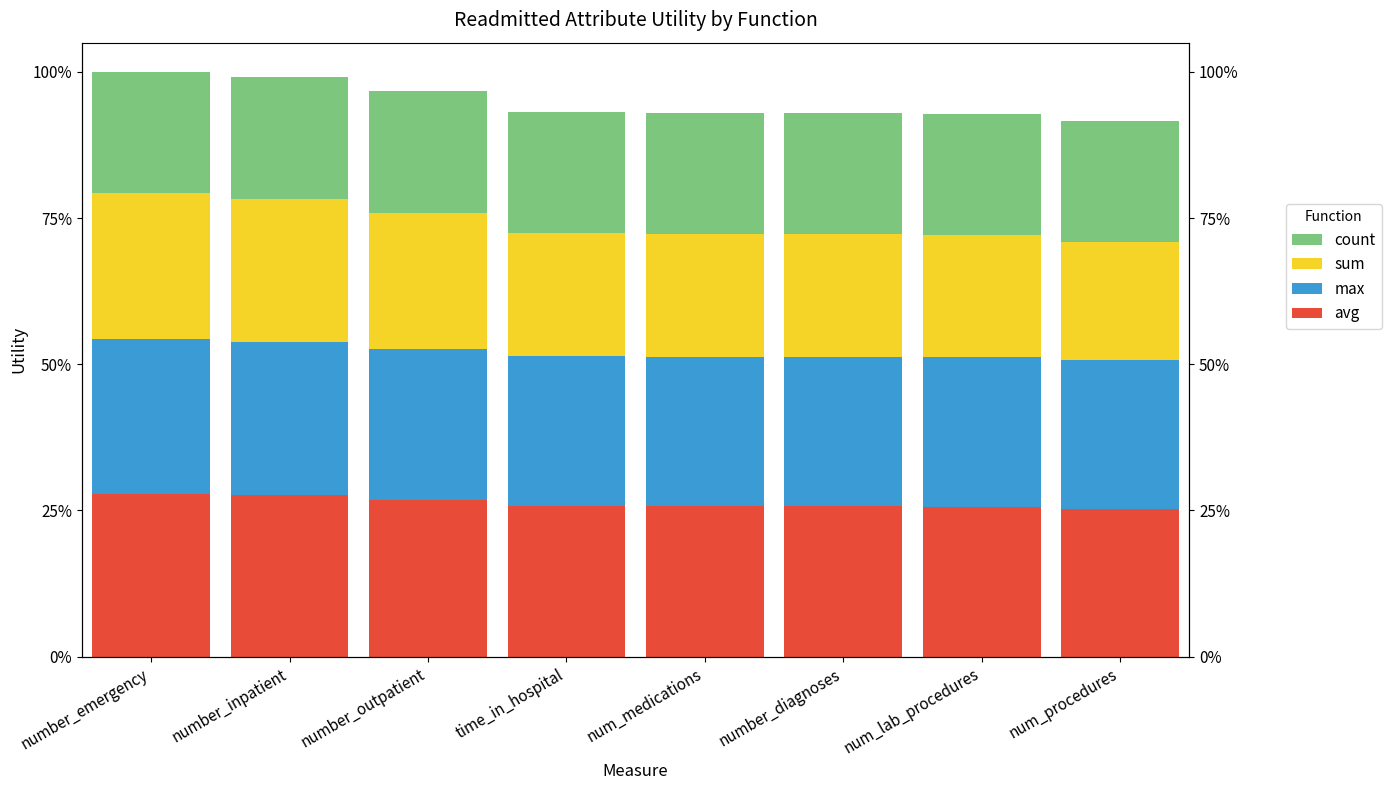

Is the value of sum at num_procedures greater than the value of count at number_inpatient?

No